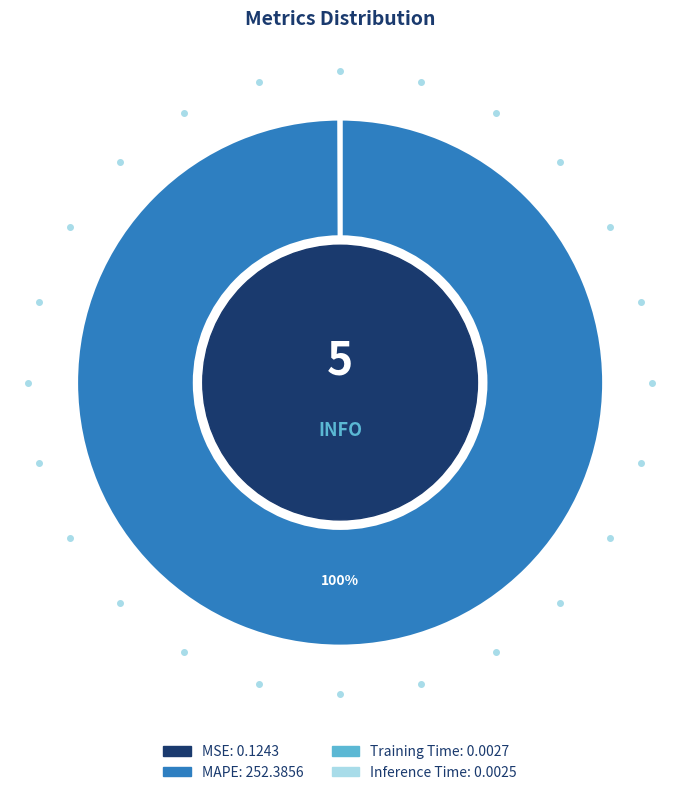

Which category has the biggest portion of the pie?

MAPE